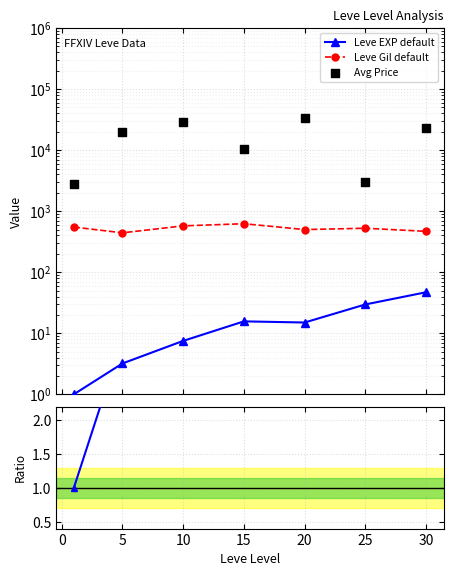

Is the value of EXP ratio at 15 greater than the value of Avg Price at 10?

No